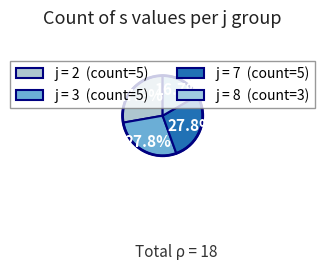

Which slice is the largest?

2